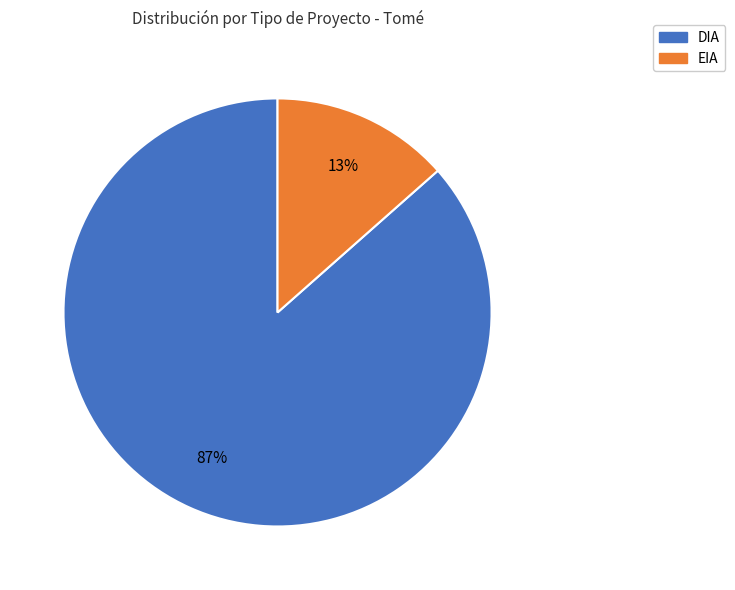

Do DIA and EIA together represent more than half of the pie?

Yes